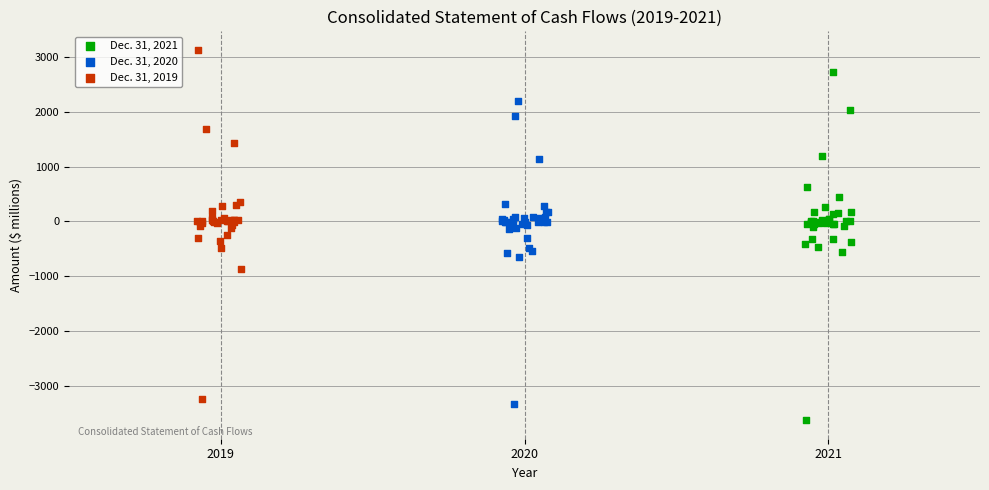

Which series reaches the minimum Y coordinate?

Dec. 31, 2021